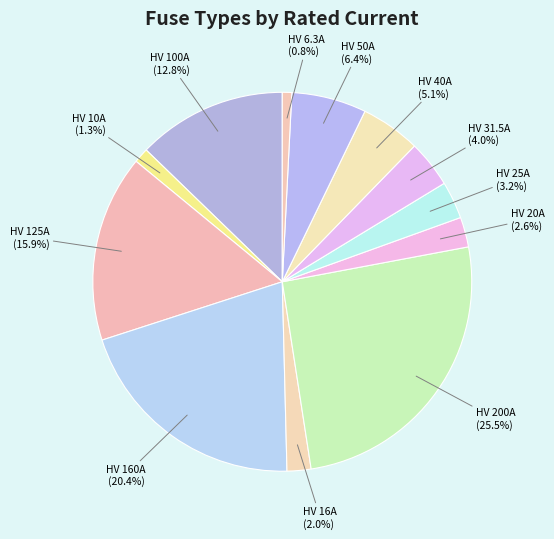

Is HV 25A the majority of the pie?

No